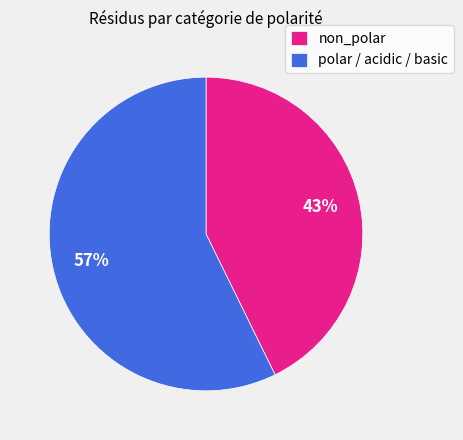

What is the smallest slice in the pie chart?

non_polar